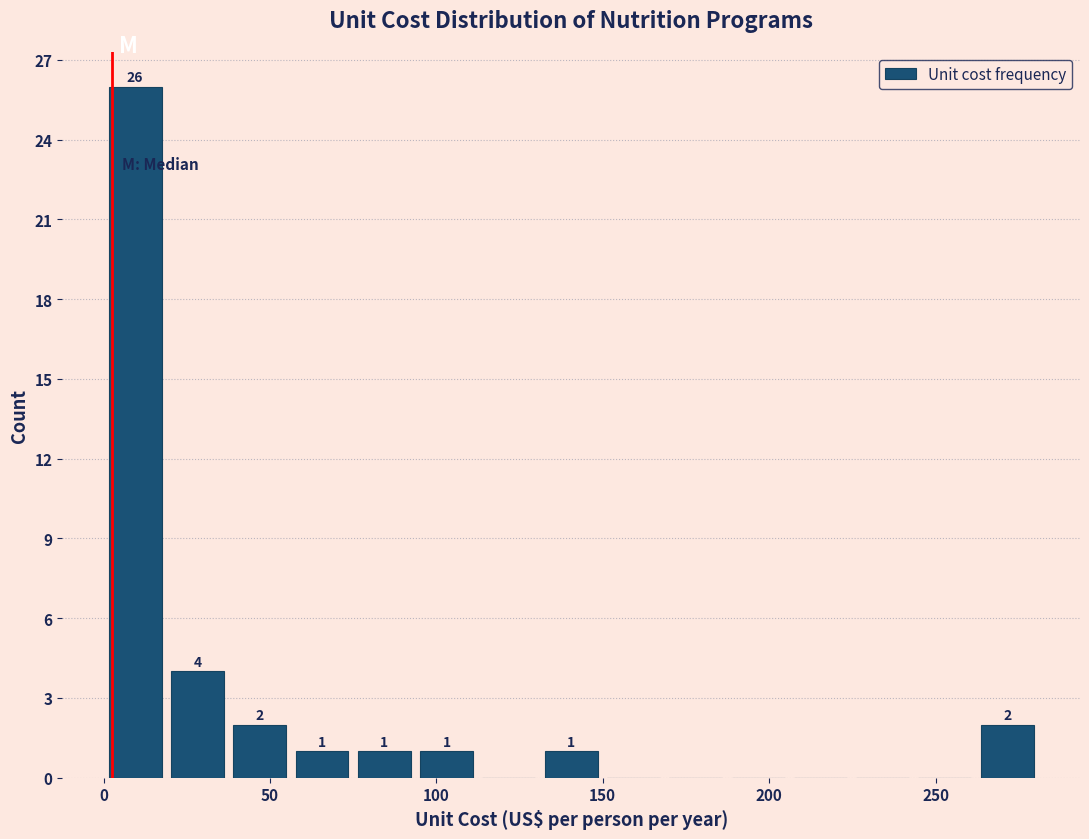

Around what value on the x-axis is the tallest bar? Give the approximate position of its centre, as read against the axis.

10